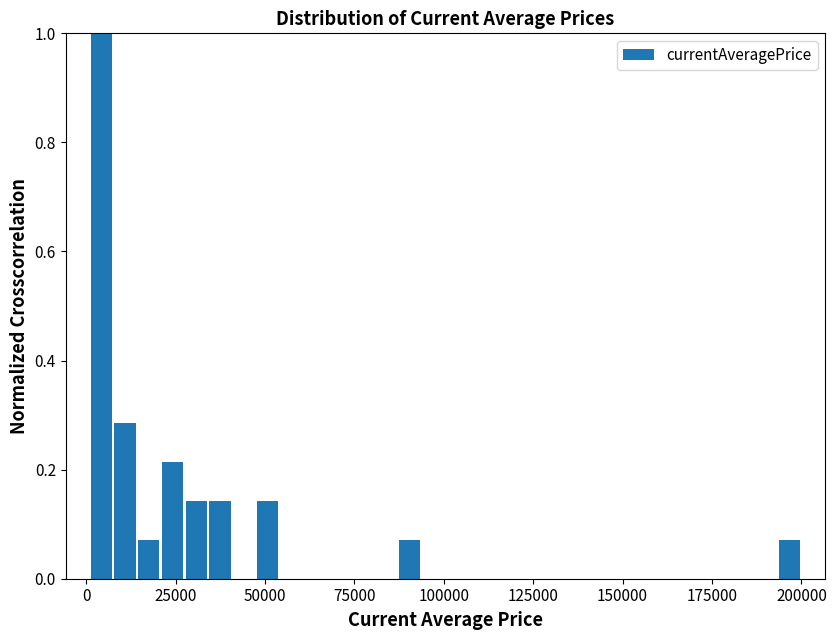

Around what value on the x-axis is the tallest bar? Give the approximate position of its centre, as read against the axis.

5000